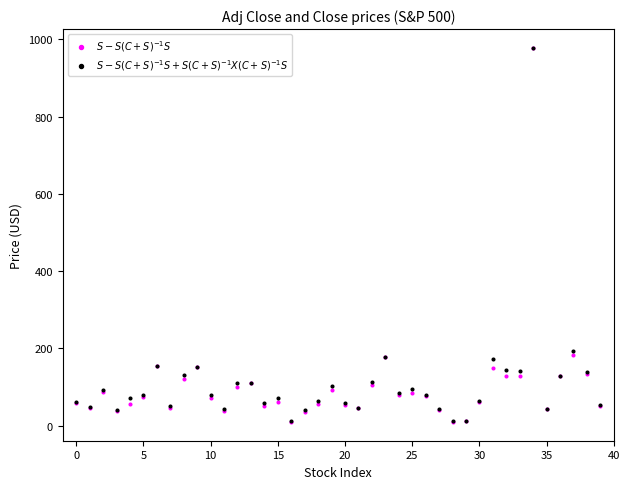

Across all series, what Y value is closest to 493?

193.4